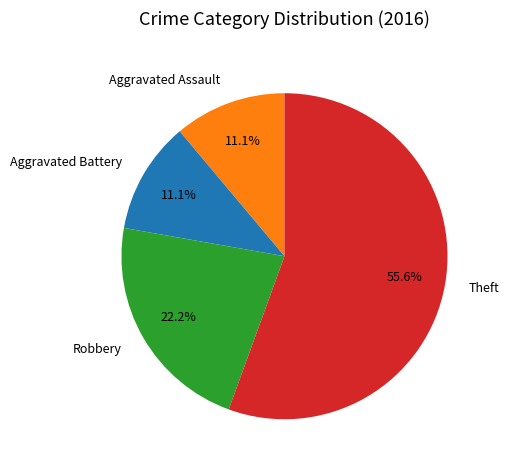

How many segments does this pie chart have?

4